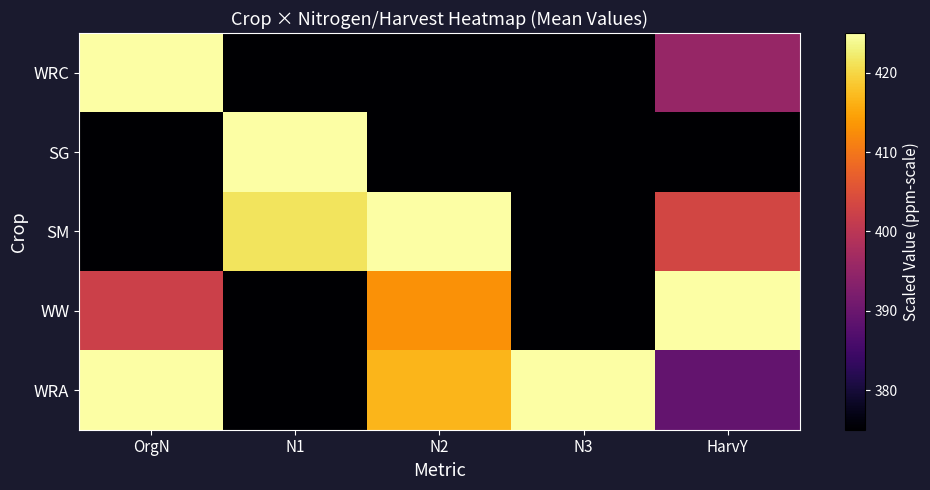

What is the maximum value shown in the chart?

425.0